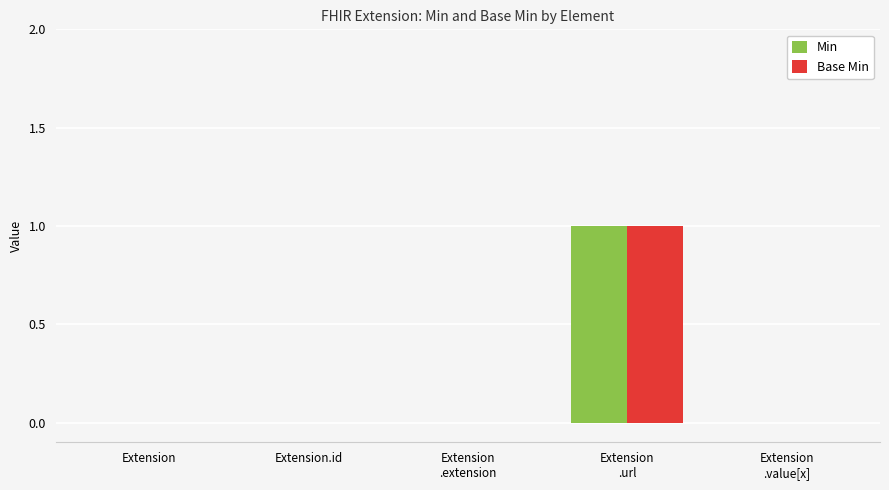

How many Min values are between 0 and 1?

5